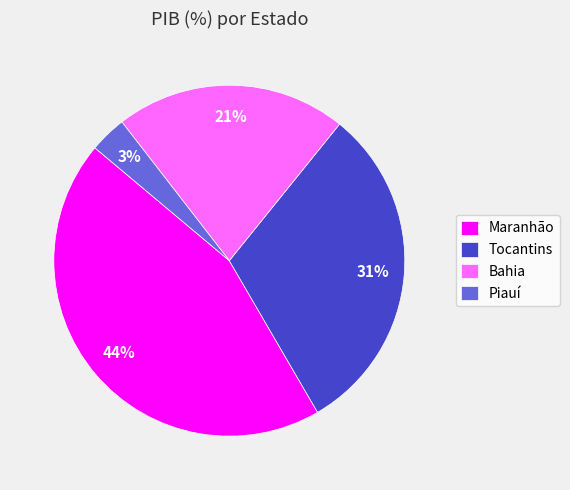

Does Maranhão account for over 50% of the chart?

No